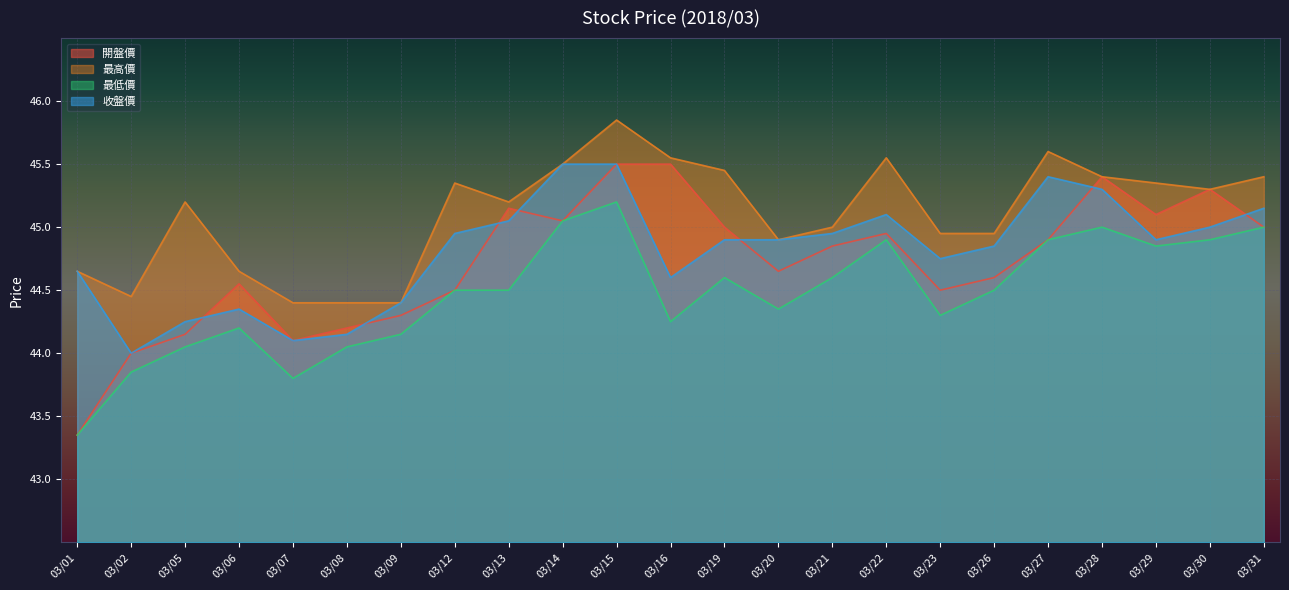

What is the greatest value displayed?

45.9